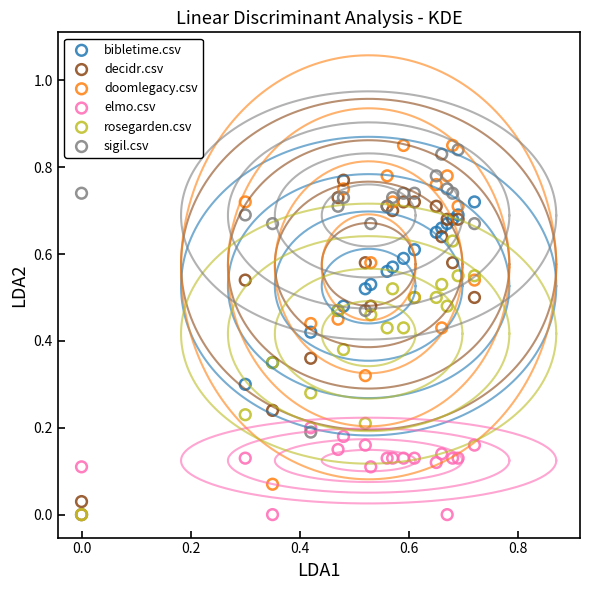

Which series contains the highest Y value?

doomlegacy.csv